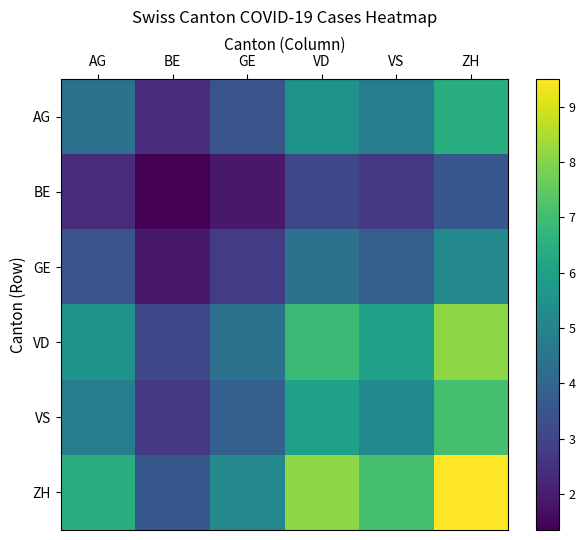

What is the minimum value shown in the chart?

1.4